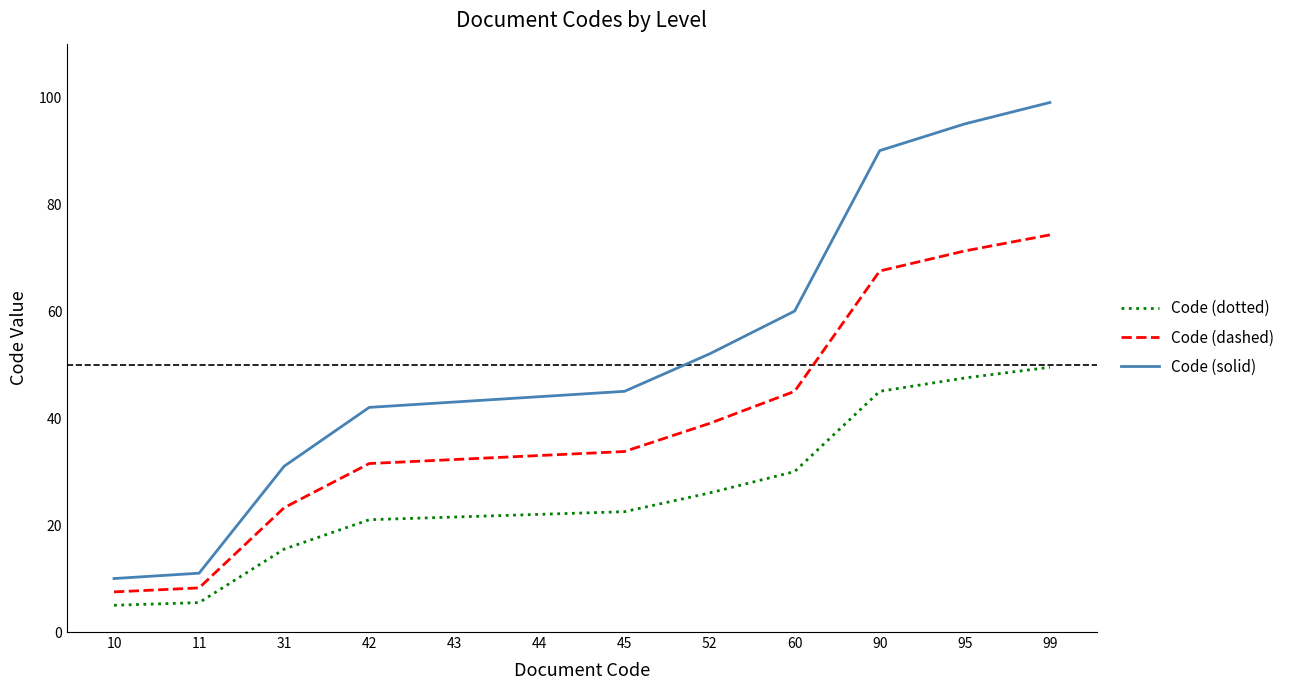

True or false: Code (solid) has more than 2 points higher than both neighbors.

False